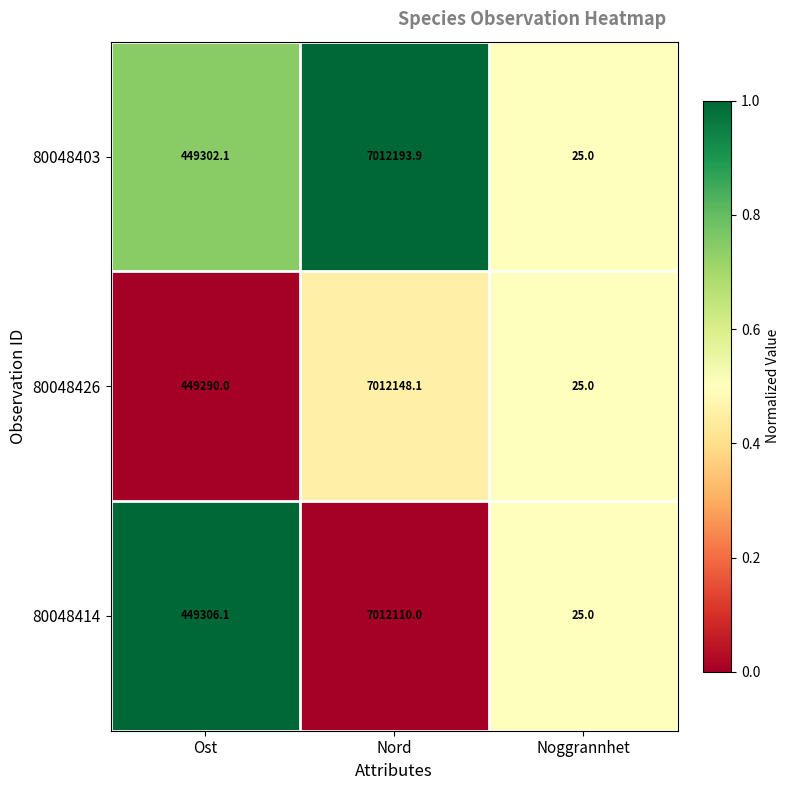

What is the sum of all 80048426 values?

7461463.1